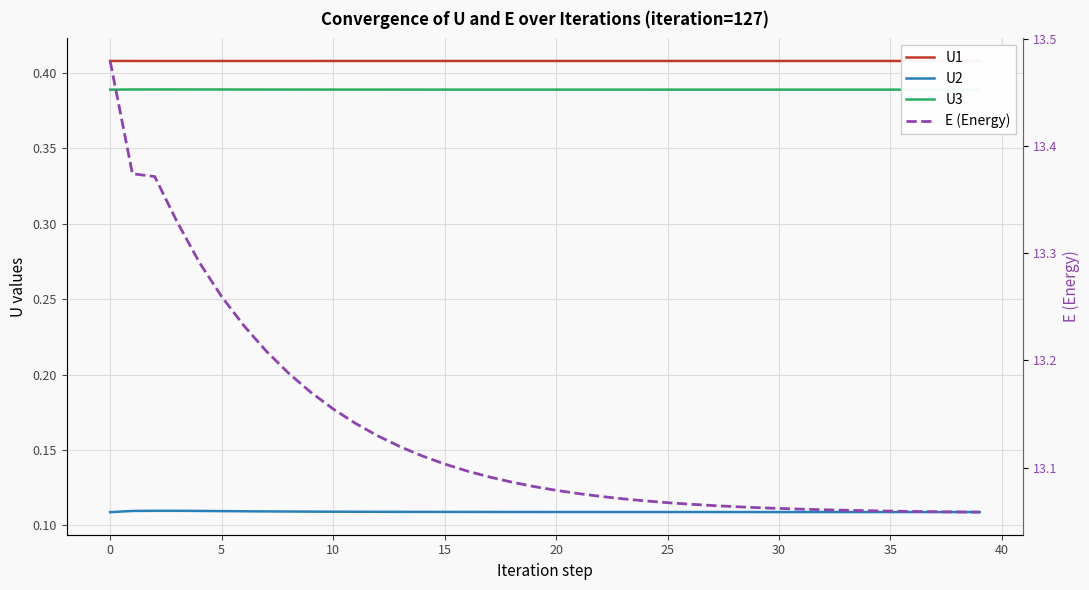

True or false: U3 and U2 cross at least once.

False